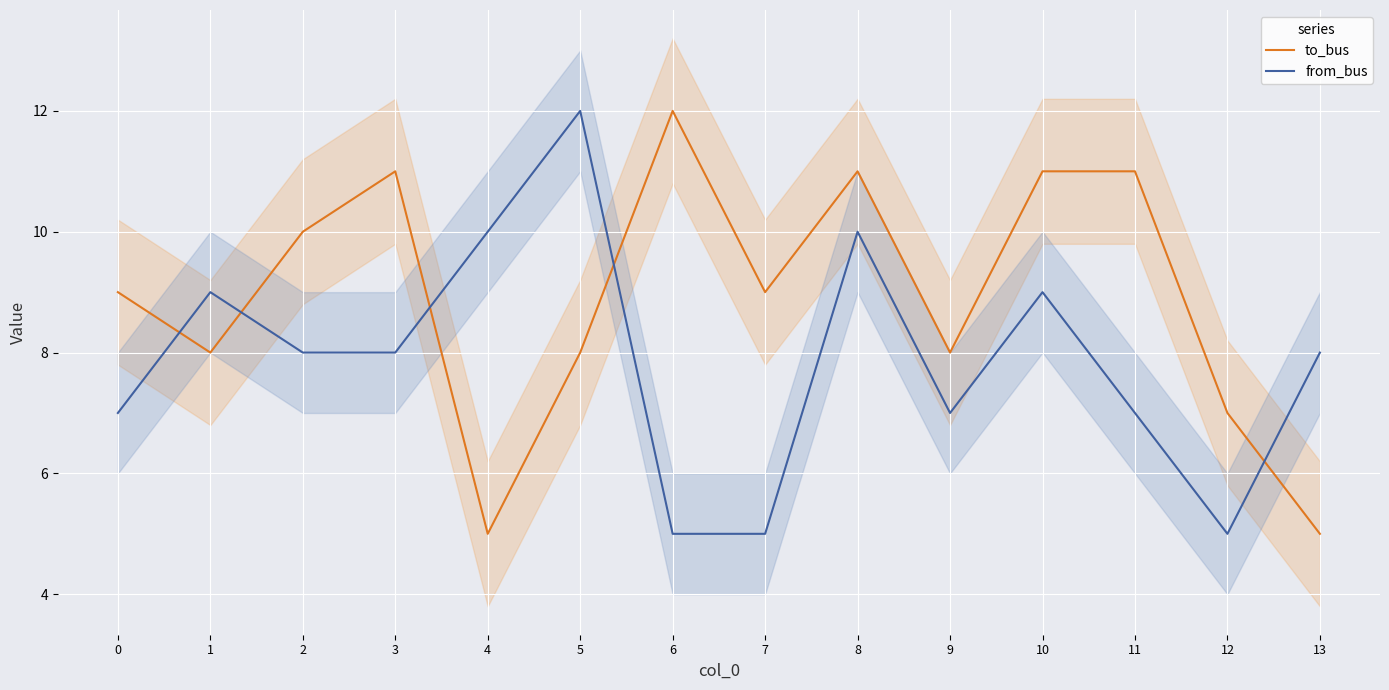

True or false: to_bus and from_bus intersect in this chart.

True